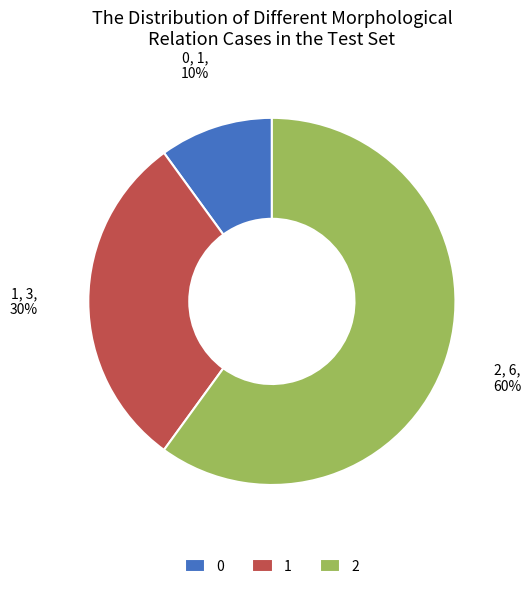

Count the number of slices in the pie.

3